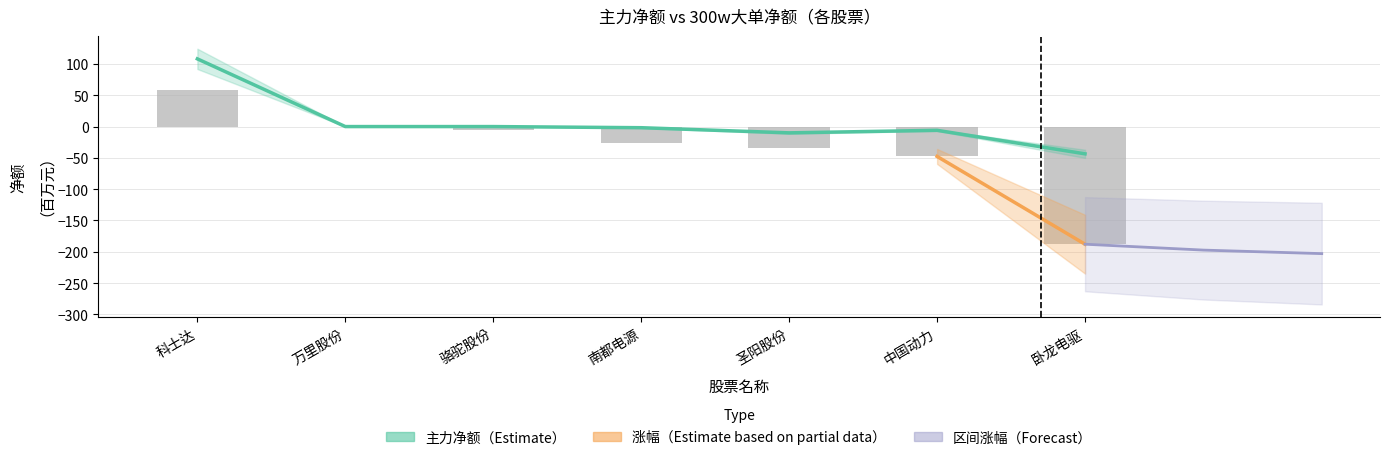

How many groups of bars are there?

7